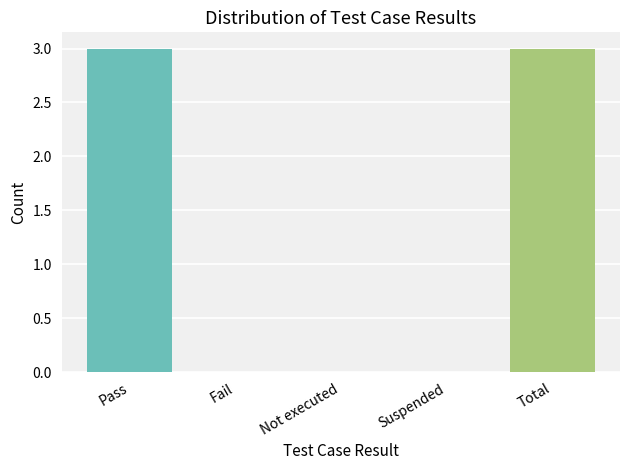

Count the number of categories in the chart.

5